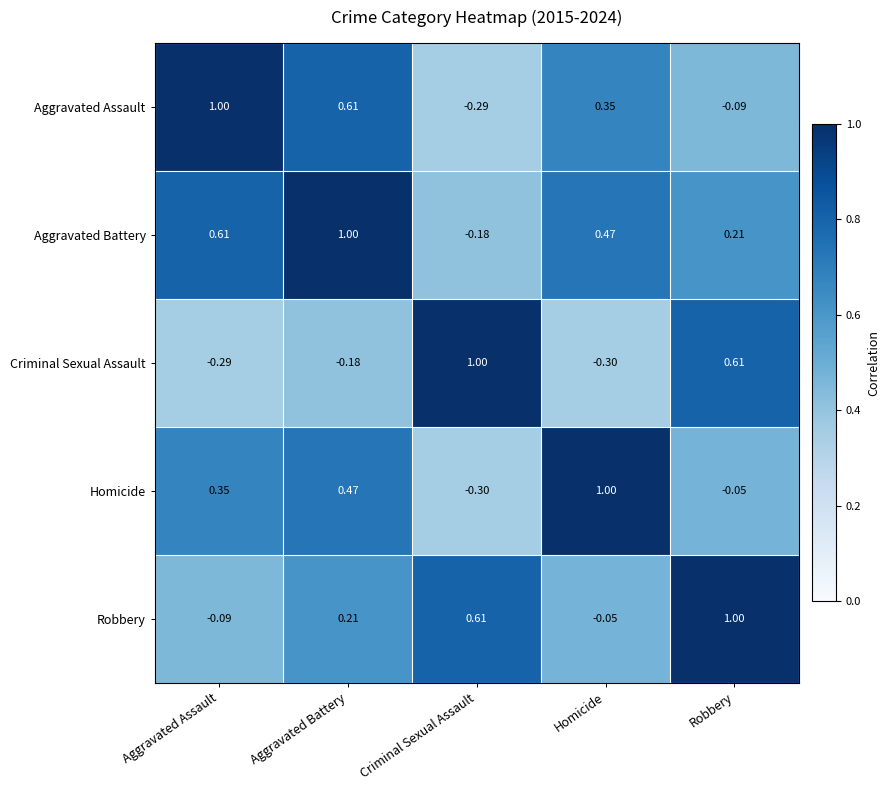

Is the value of Robbery at Homicide greater than the value of Criminal Sexual Assault at Aggravated Assault?

Yes